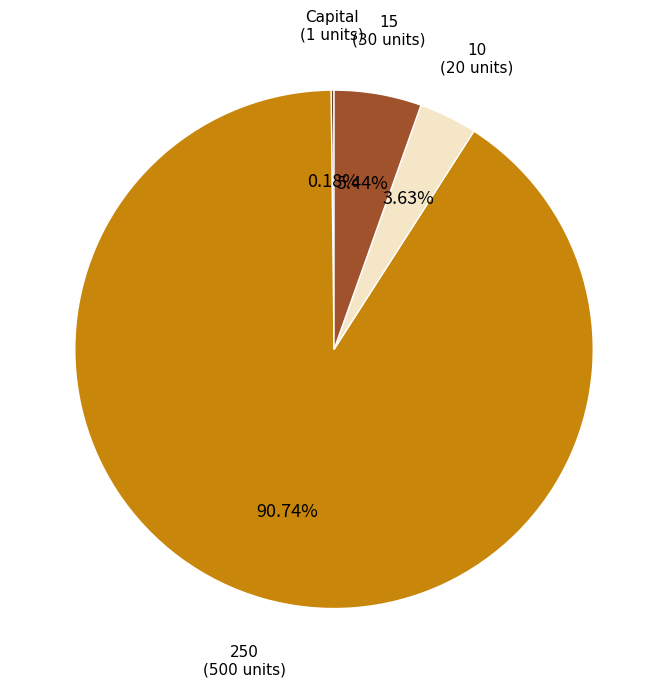

Approximately how many times larger is the value at 10 compared to 15?

0.7